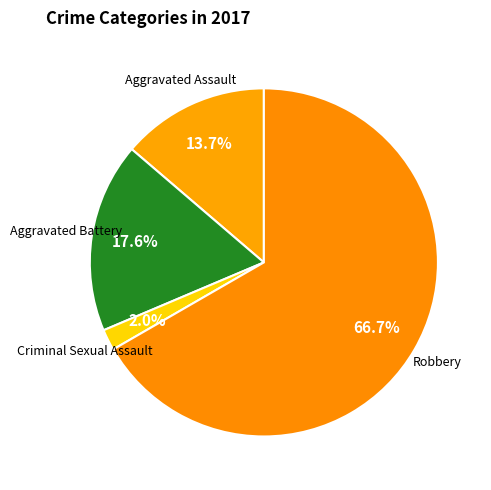

To the nearest percent, what is the difference between the largest and smallest slice percentages?

65%